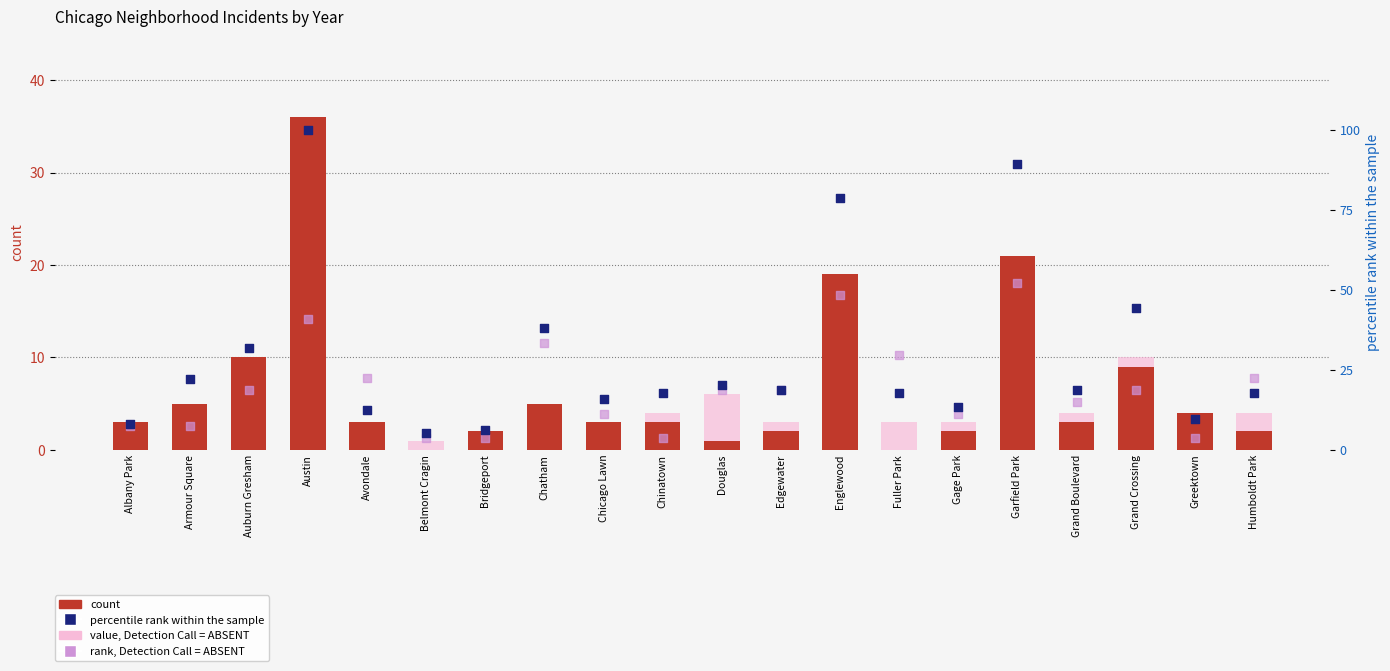

What is the total value across all series at Armour Square?

36.6